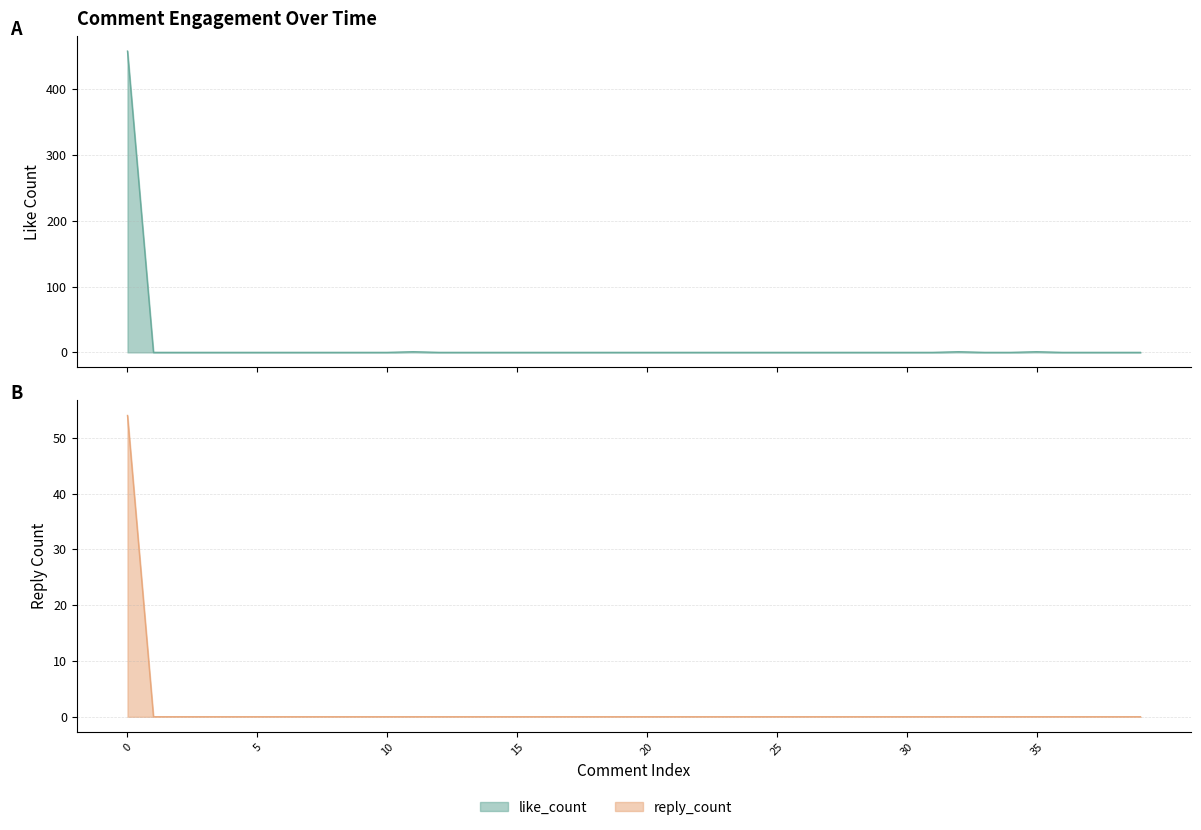

What is the average value of the reply_count series?

1